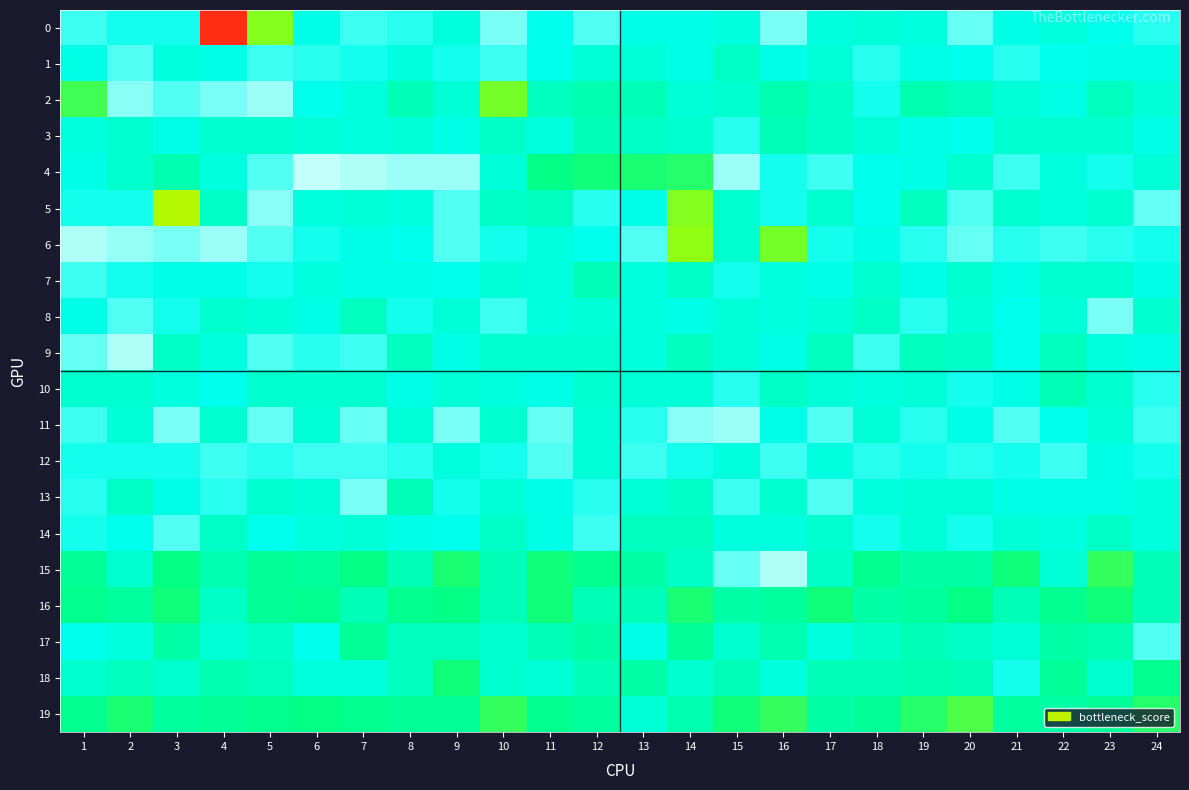

How many categories are shown in the chart?

24